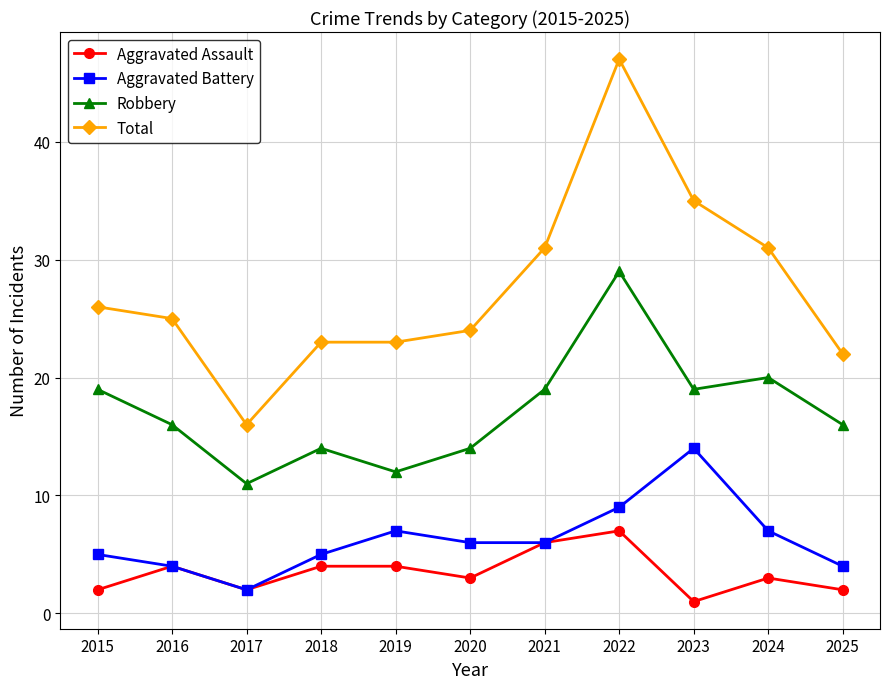

What is the difference between the highest and lowest values at 2021?

25